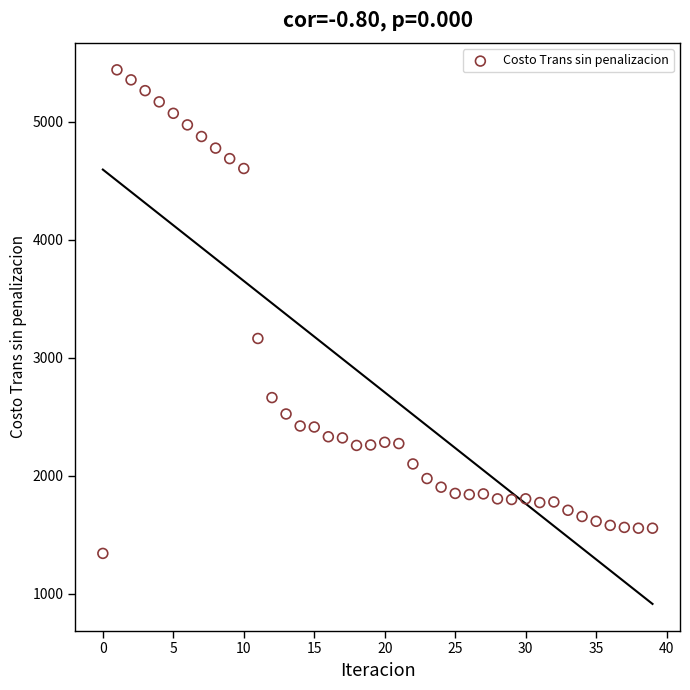

What is the range of Y values (max minus min)?

4094.7